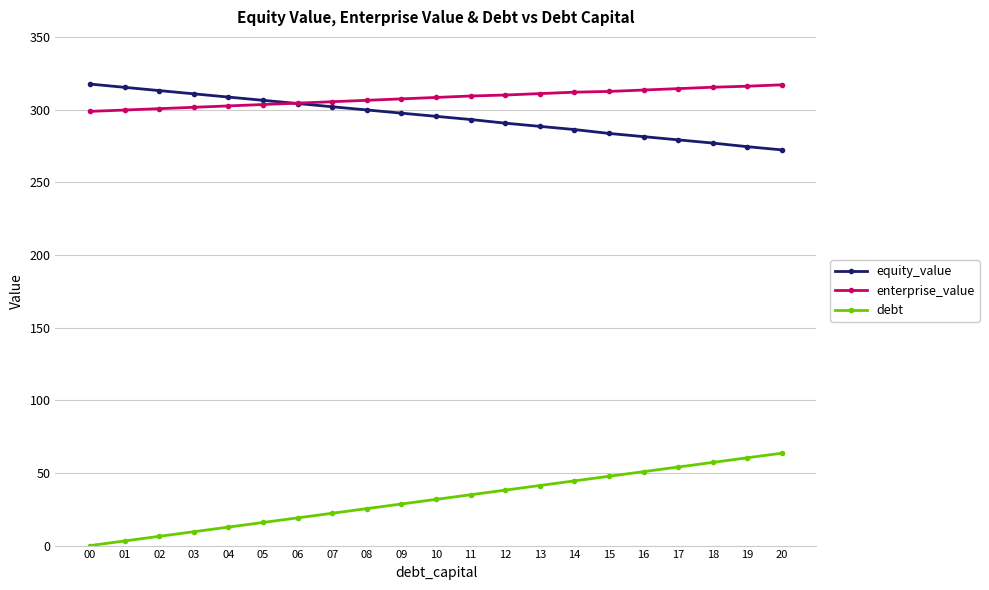

What is the difference between the maximum and minimum values in the enterprise_value series?

18.3